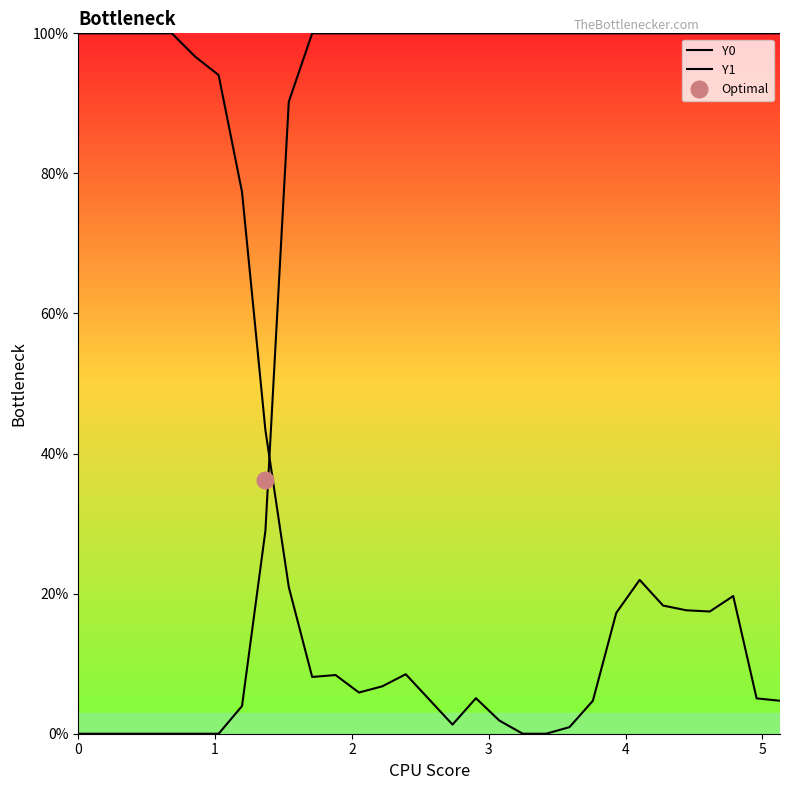

What is the maximum value for Y1?

100.0